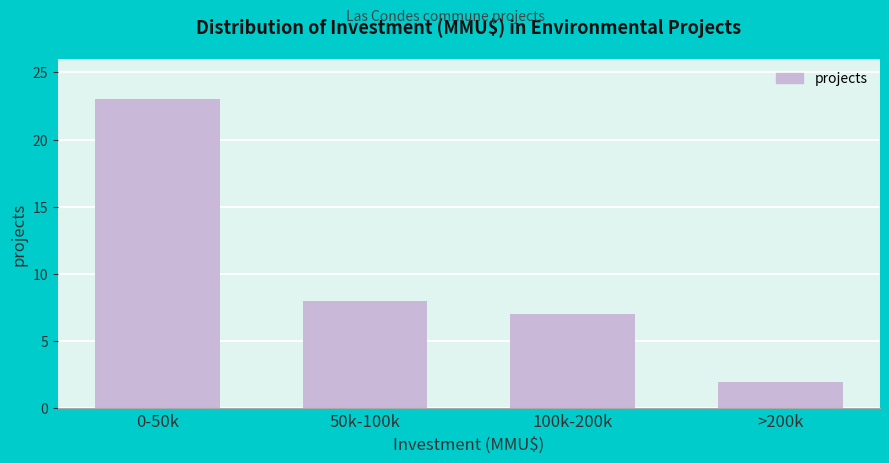

Reading left to right, extract all data points from this chart.

23	8	7	2